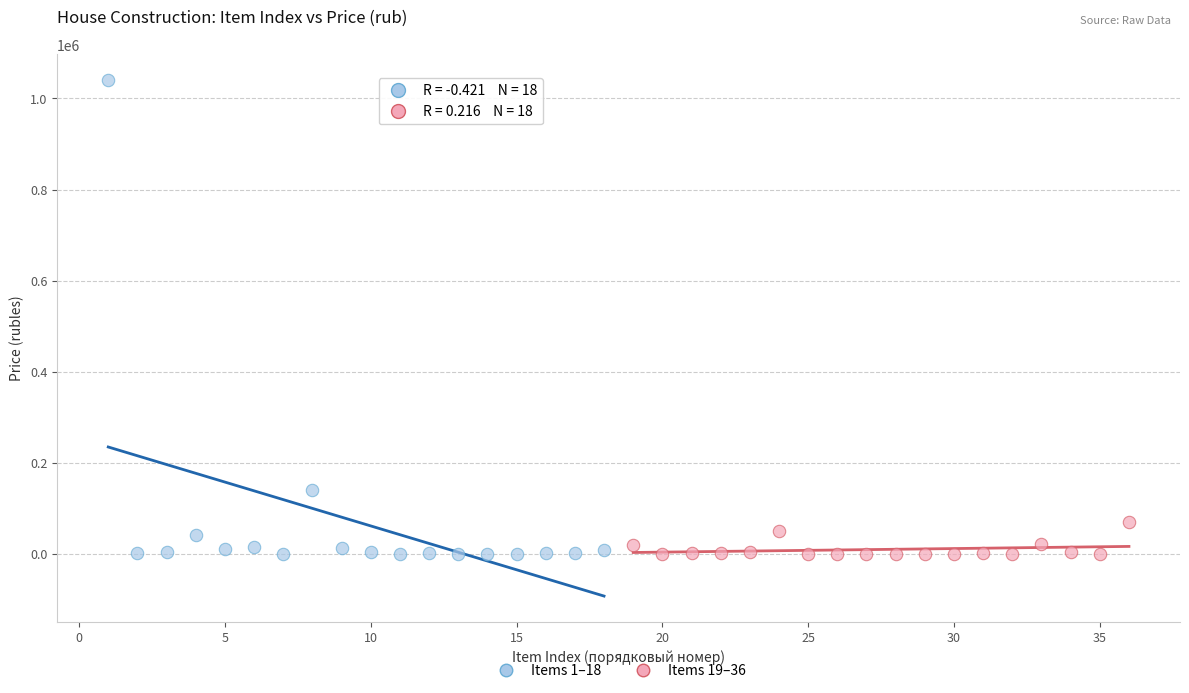

Which series contains the highest Y value?

Items 1–18